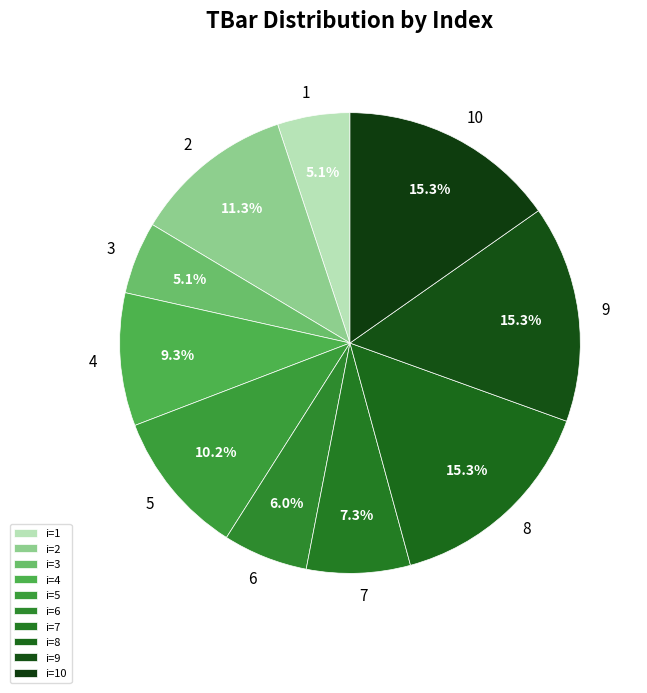

Count the number of slices in the pie.

10